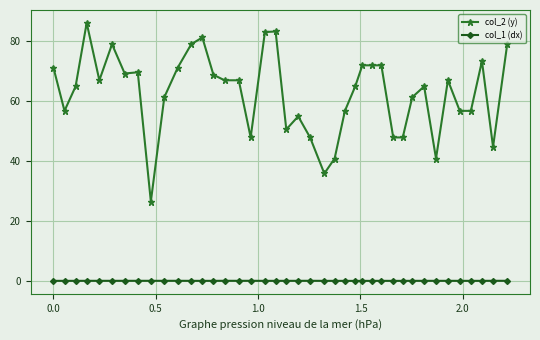

What is the minimum value for col_2 (y)?

26.5